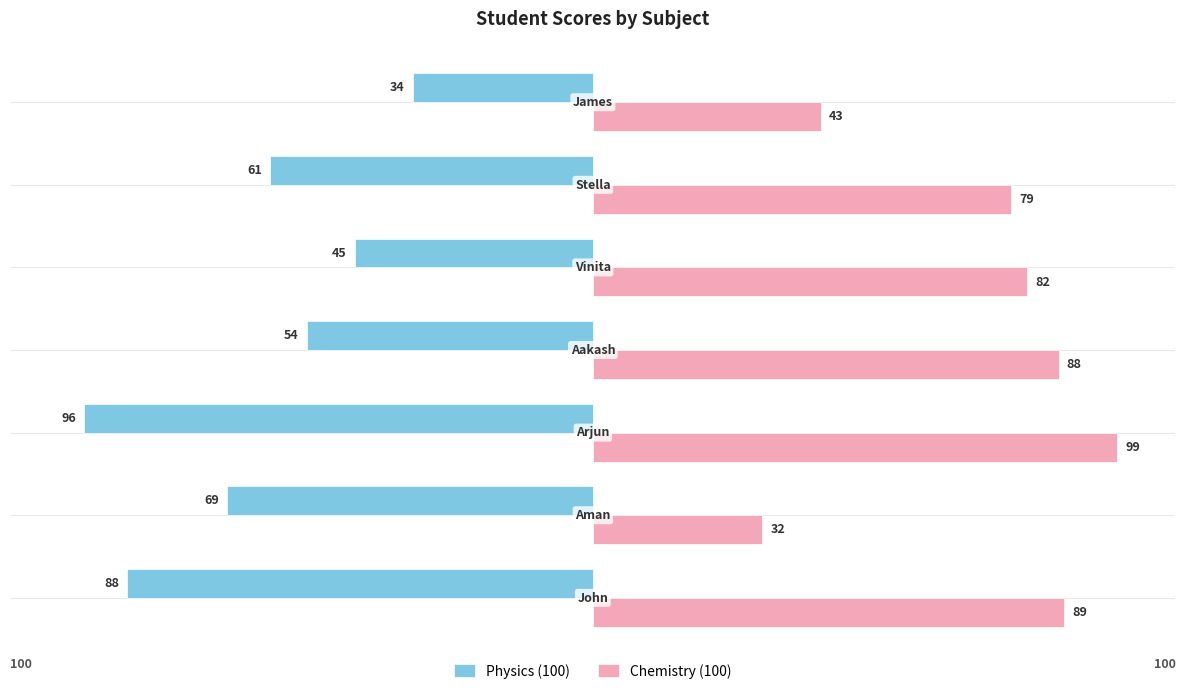

What is the sum of all Physics (100) values?

-447